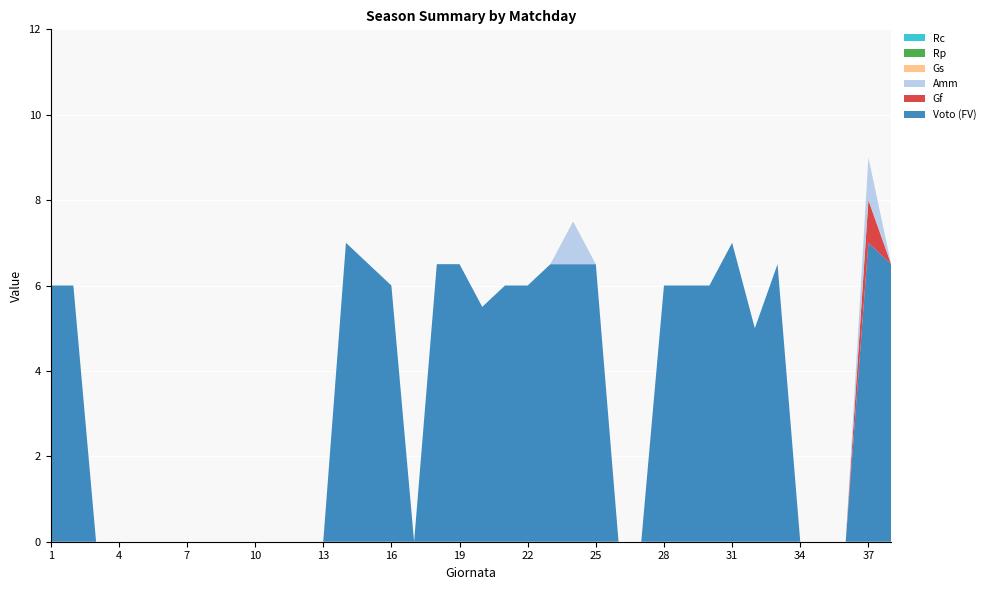

Reading left to right, transcribe all the data shown in this chart.

Voto (FV): 6.0	6.0	0.0	0.0	0.0	0.0	0.0	0.0	0.0	0.0	0.0	0.0	0.0	7.0	6.5	6.0	0.0	6.5	6.5	5.5	6.0	6.0	6.5	6.5	6.5	0.0	0.0	6.0	6.0	6.0	7.0	5.0	6.5	0.0	0.0	0.0	7.0	6.5
Gf: 0.0	0.0	0.0	0.0	0.0	0.0	0.0	0.0	0.0	0.0	0.0	0.0	0.0	0.0	0.0	0.0	0.0	0.0	0.0	0.0	0.0	0.0	0.0	0.0	0.0	0.0	0.0	0.0	0.0	0.0	0.0	0.0	0.0	0.0	0.0	0.0	1.0	0.0
Amm: 0.0	0.0	0.0	0.0	0.0	0.0	0.0	0.0	0.0	0.0	0.0	0.0	0.0	0.0	0.0	0.0	0.0	0.0	0.0	0.0	0.0	0.0	0.0	1.0	0.0	0.0	0.0	0.0	0.0	0.0	0.0	0.0	0.0	0.0	0.0	0.0	1.0	0.0
Gs: 0.0	0.0	0.0	0.0	0.0	0.0	0.0	0.0	0.0	0.0	0.0	0.0	0.0	0.0	0.0	0.0	0.0	0.0	0.0	0.0	0.0	0.0	0.0	0.0	0.0	0.0	0.0	0.0	0.0	0.0	0.0	0.0	0.0	0.0	0.0	0.0	0.0	0.0
Rp: 0.0	0.0	0.0	0.0	0.0	0.0	0.0	0.0	0.0	0.0	0.0	0.0	0.0	0.0	0.0	0.0	0.0	0.0	0.0	0.0	0.0	0.0	0.0	0.0	0.0	0.0	0.0	0.0	0.0	0.0	0.0	0.0	0.0	0.0	0.0	0.0	0.0	0.0
Rc: 0.0	0.0	0.0	0.0	0.0	0.0	0.0	0.0	0.0	0.0	0.0	0.0	0.0	0.0	0.0	0.0	0.0	0.0	0.0	0.0	0.0	0.0	0.0	0.0	0.0	0.0	0.0	0.0	0.0	0.0	0.0	0.0	0.0	0.0	0.0	0.0	0.0	0.0